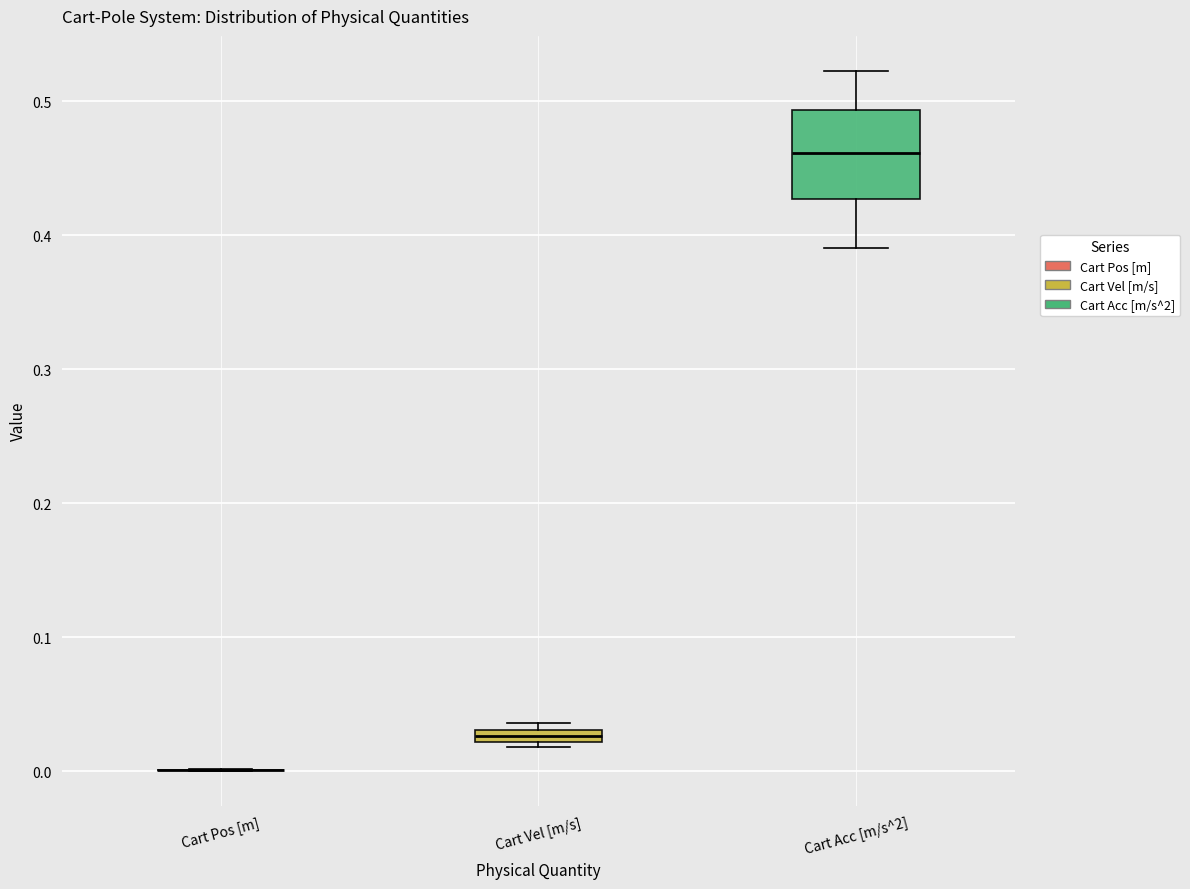

Where is the lower edge of the box for Cart Acc [m/s^2] on the y-axis? The values are not printed on the chart, so give them approximately, as read against the axis.

0.43